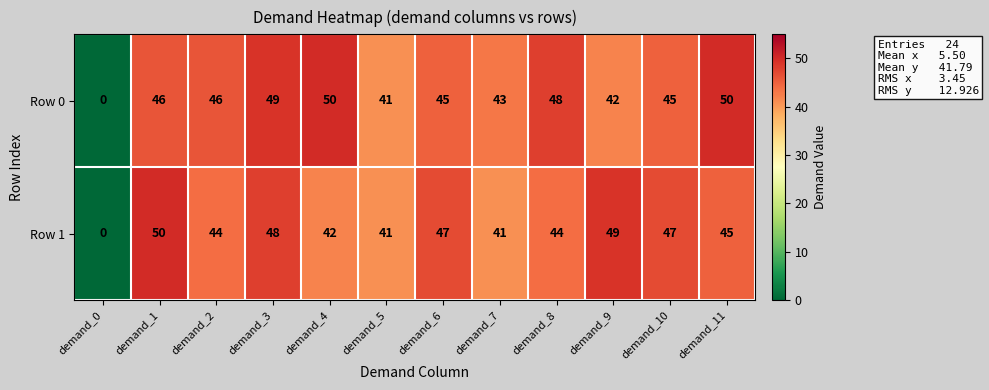

The Row 1 series shows 17 at demand_0. True or false?

False